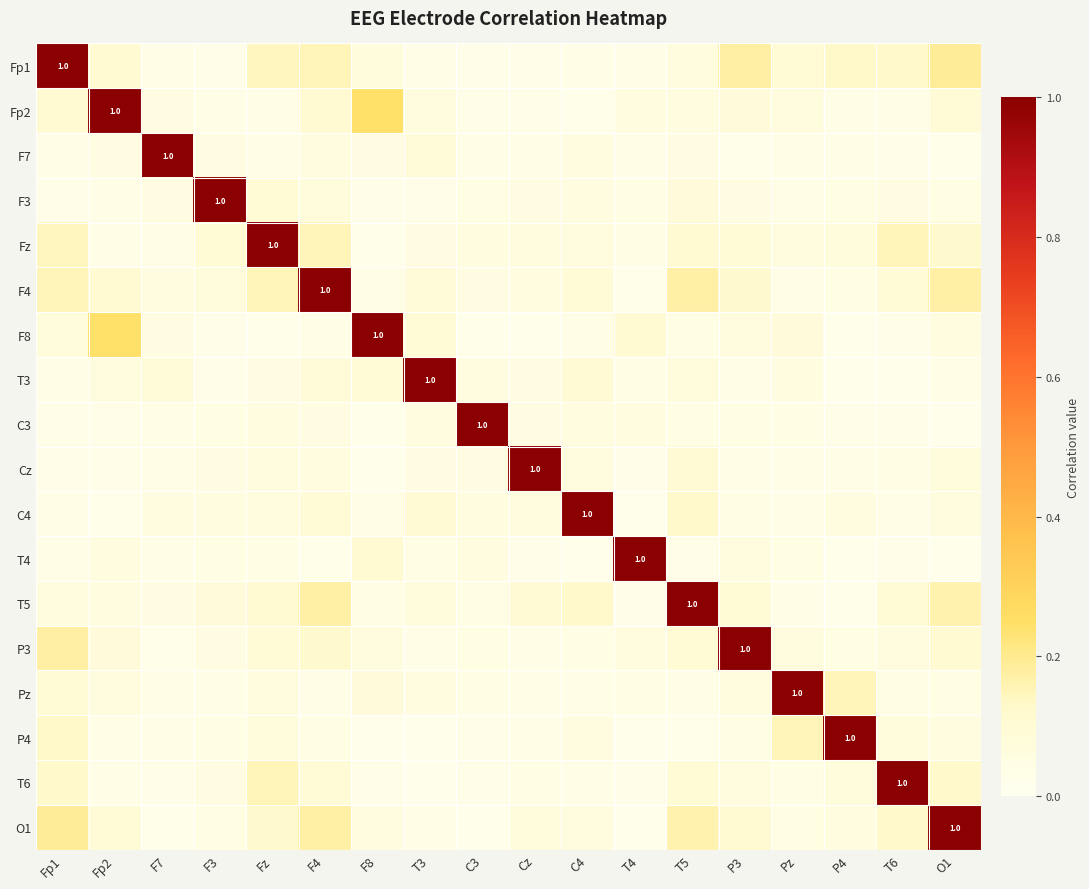

At which category does the chart reach its minimum across all series?

P4